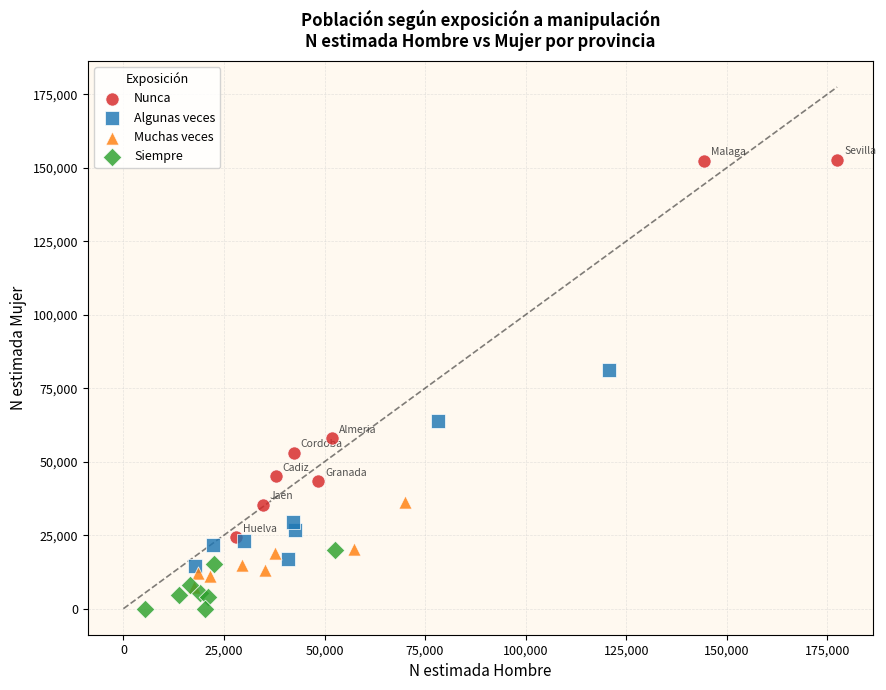

Which series has the largest Y range (max minus min)?

Nunca